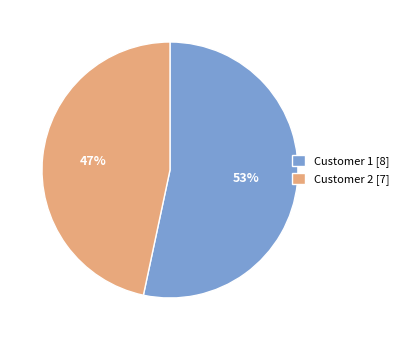

Which slice is the largest?

Customer 1